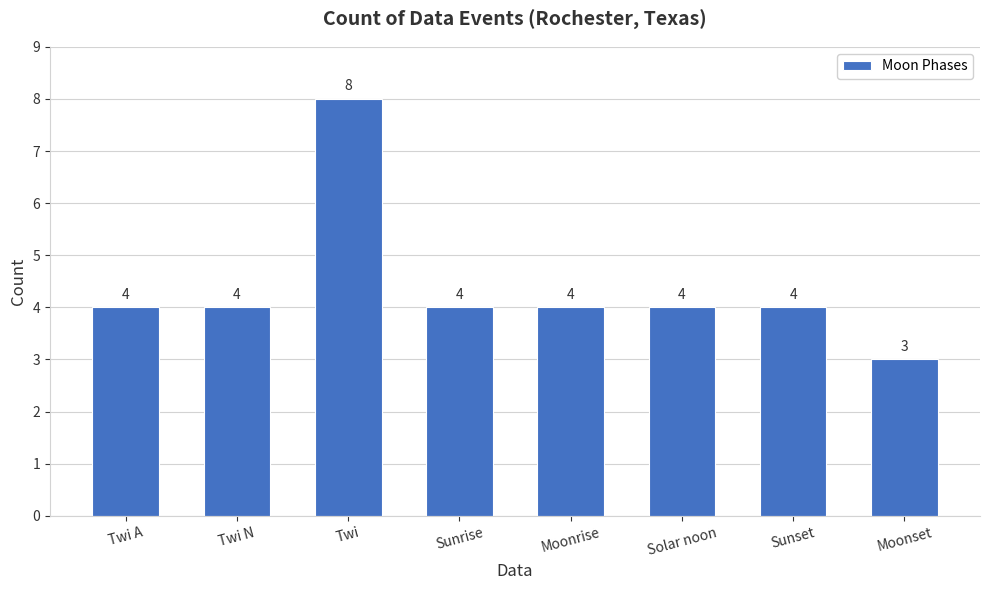

At which category does the chart reach its minimum across all series?

Moonset